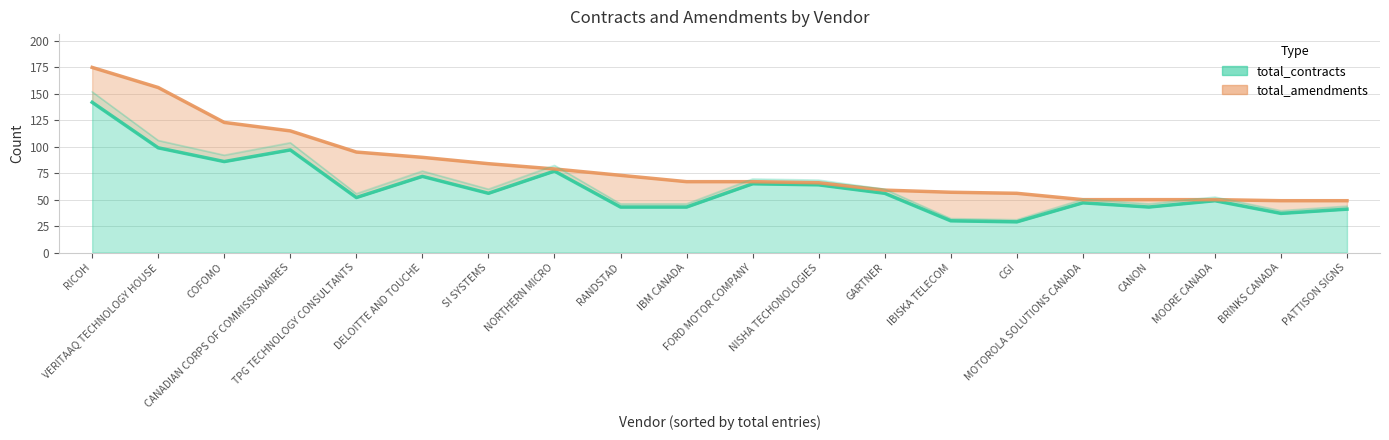

What is the smallest value displayed?

29